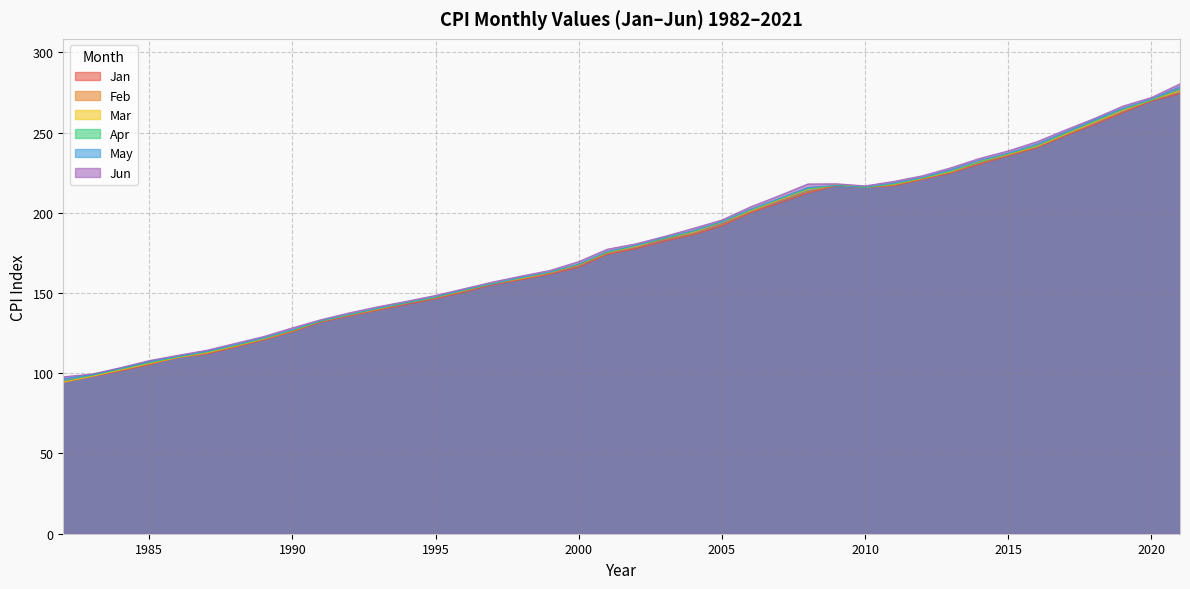

True or false: Mar has more than 0 points higher than both neighbors.

True